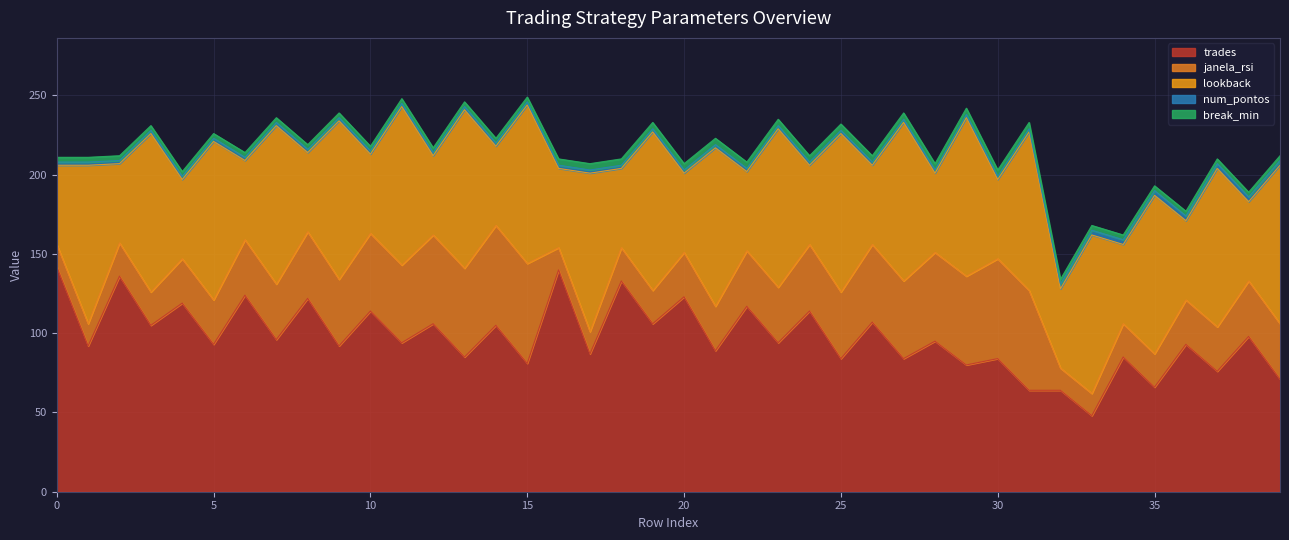

Which series ends up on top after the final intersection of janela_rsi and lookback?

lookback